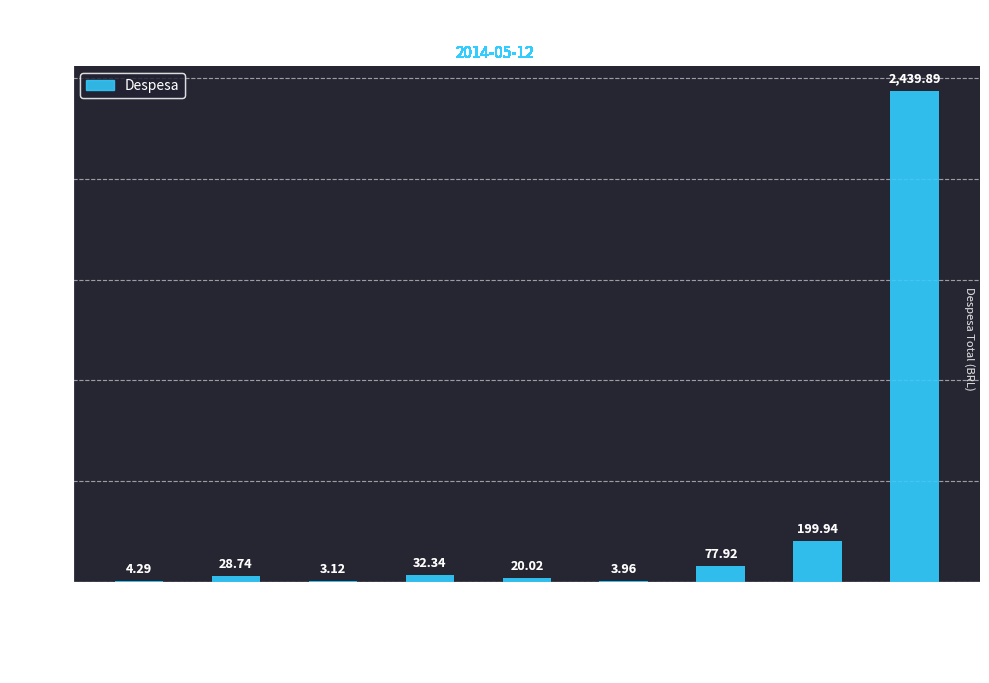

What is the difference between the values at Recivil de Autenticações and Oi fixo?

179.9